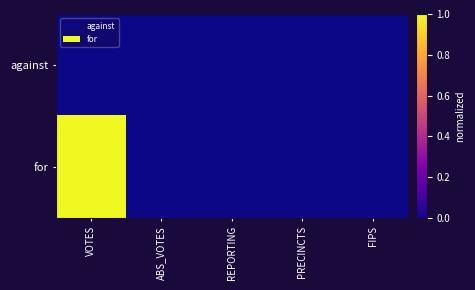

List the series in order of their overall mean, highest first.

for, against